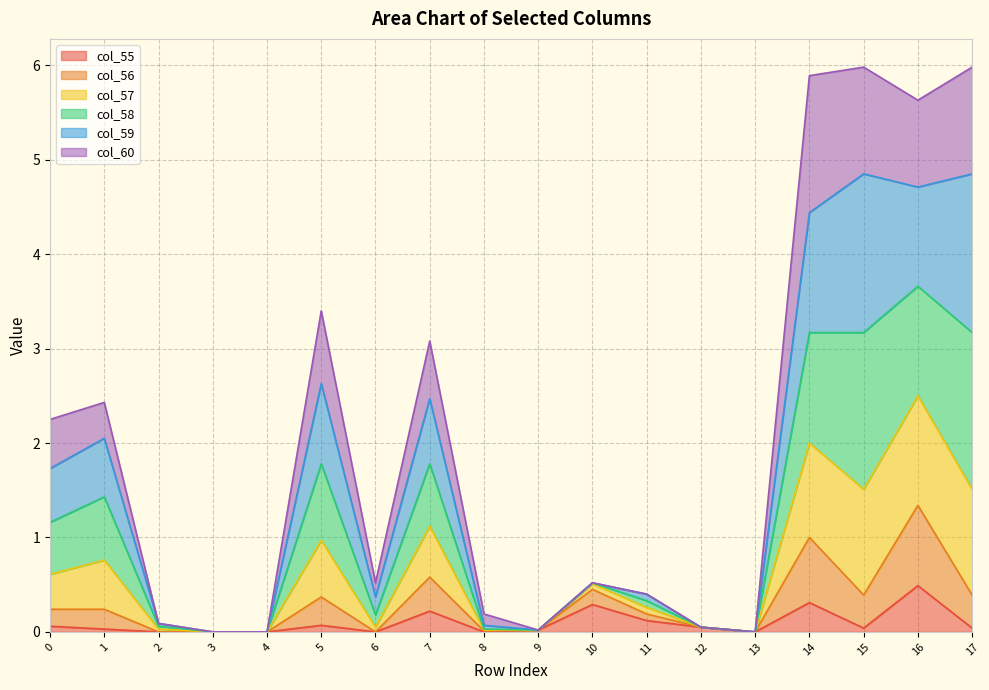

Which series has the largest total across all categories?

col_58